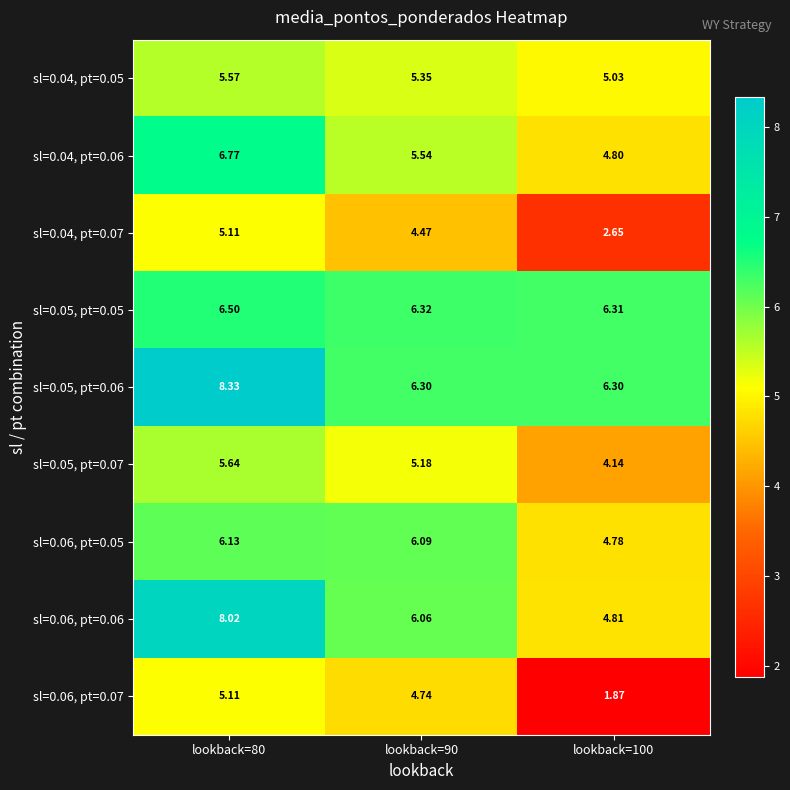

Is the value of sl=0.04, pt=0.07 at lookback=90 greater than the value of sl=0.05, pt=0.06 at lookback=90?

No